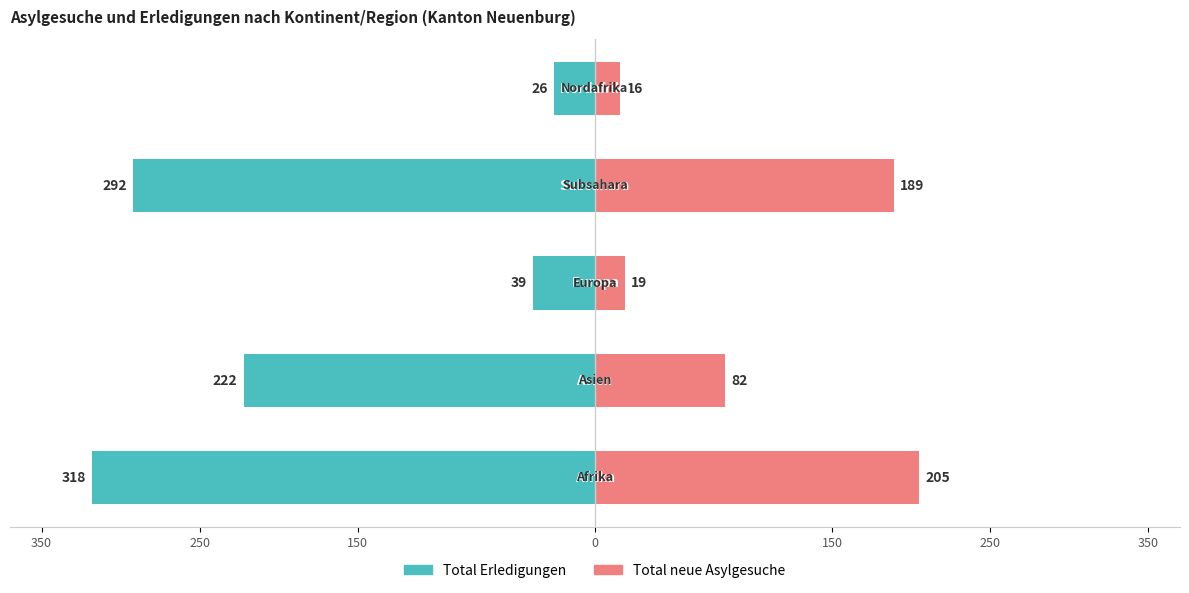

How many categories are shown in the chart?

5